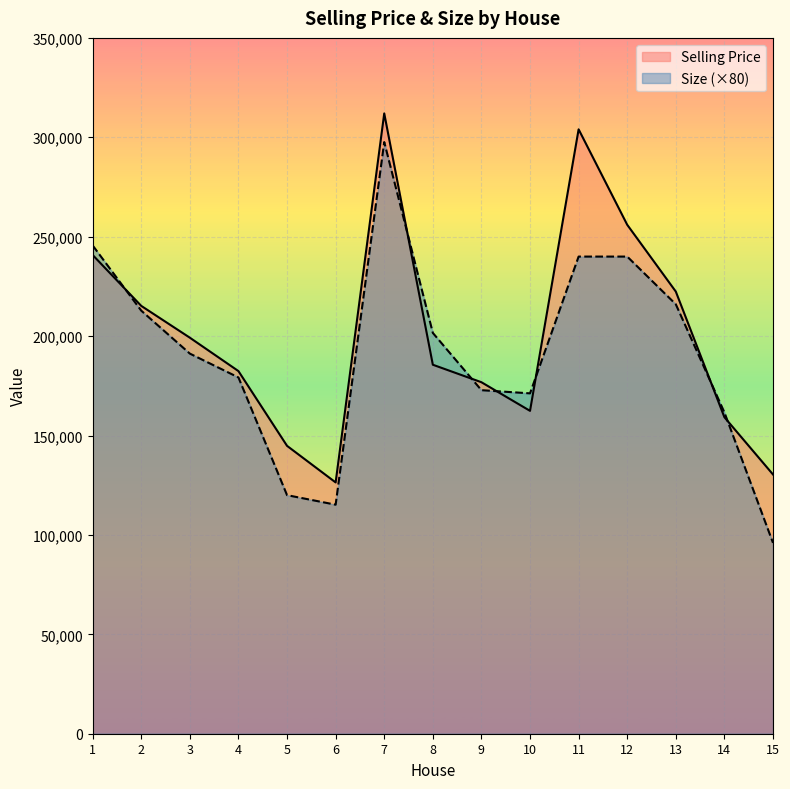

Which series has the largest range (max minus min)?

Size (×80)